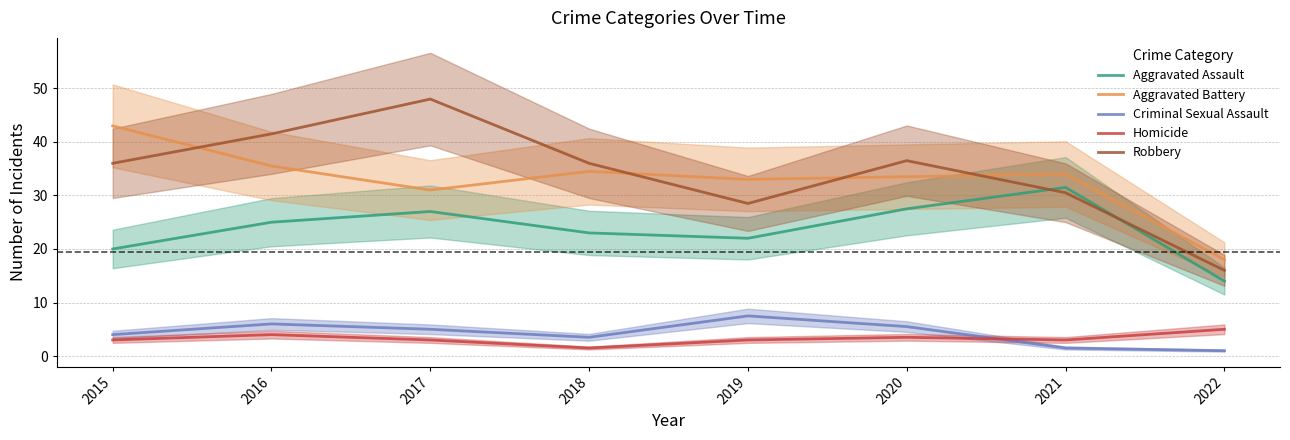

What value does the Aggravated Battery series have at 2018?

34.5